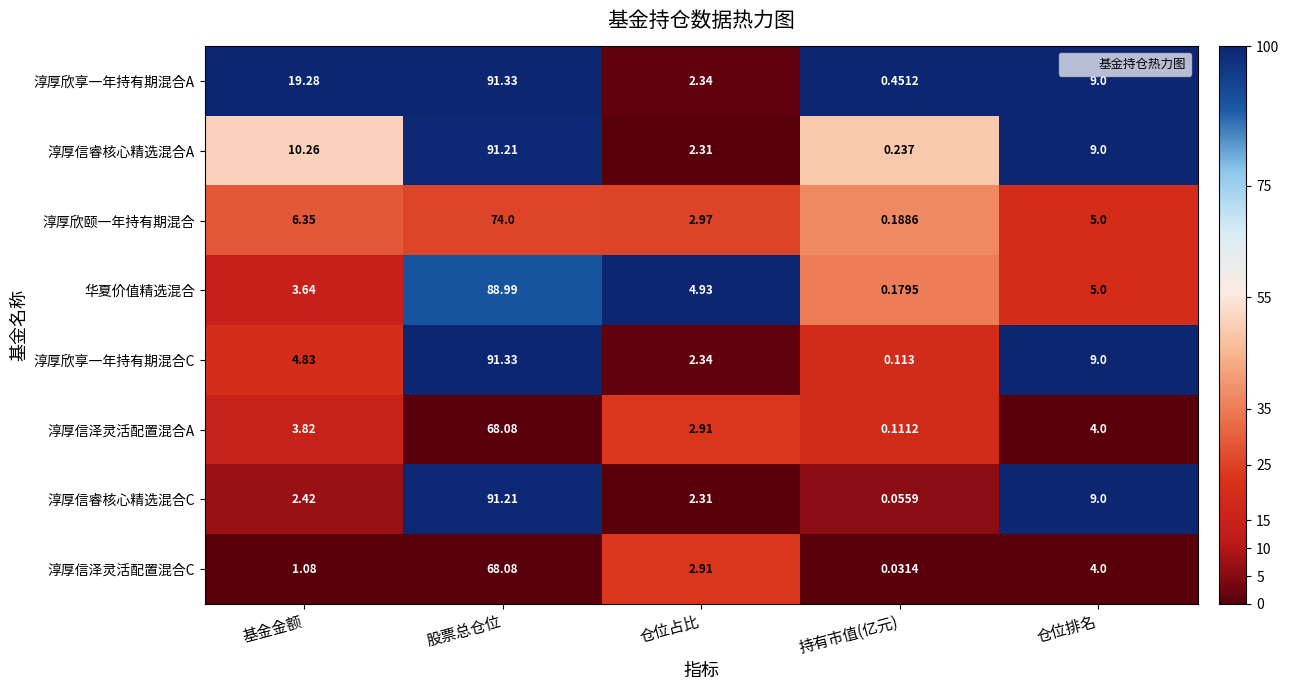

Where is 华夏价值精选混合 nearest to the value 44?

仓位排名